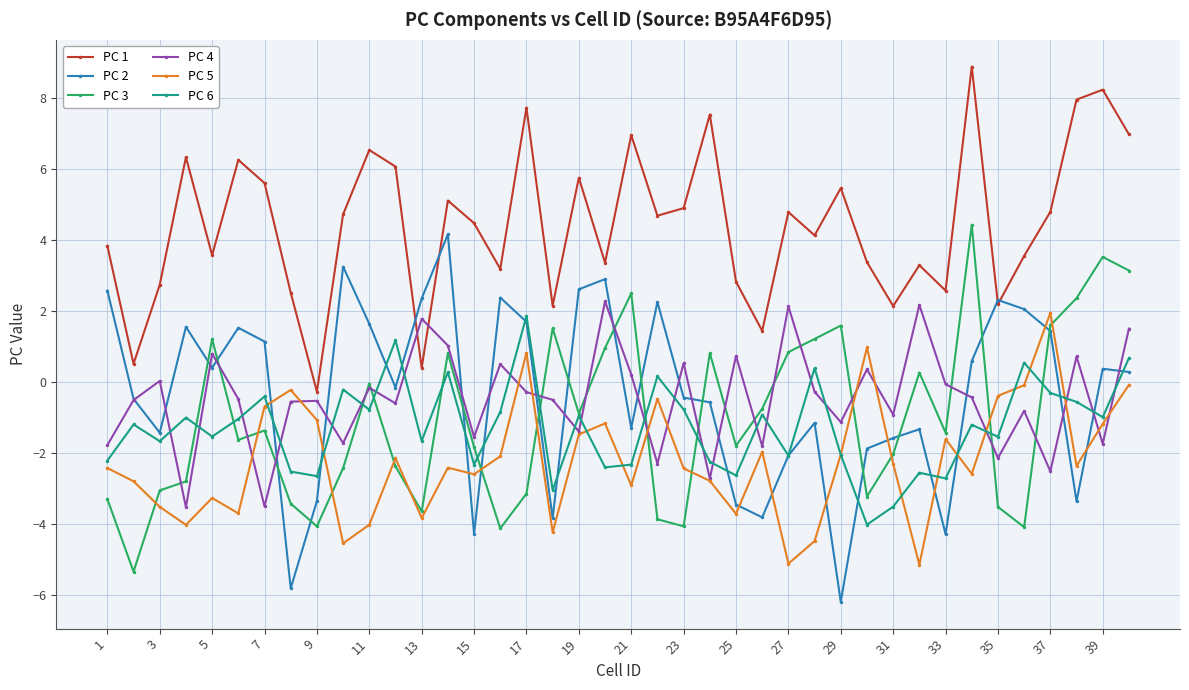

Which series has the largest total across all categories?

PC 1